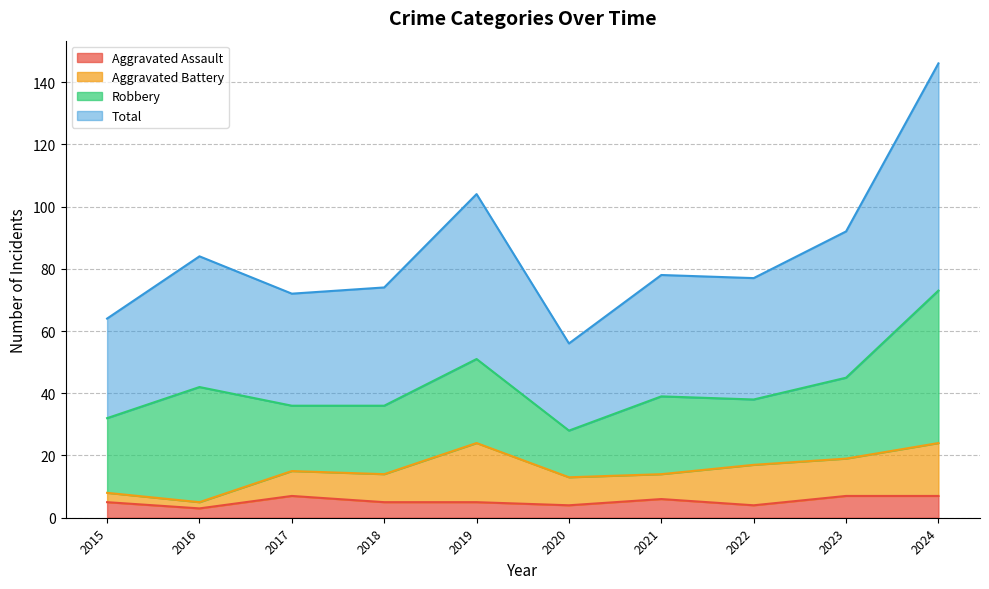

The Aggravated Assault series shows 4 at 2022. True or false?

True